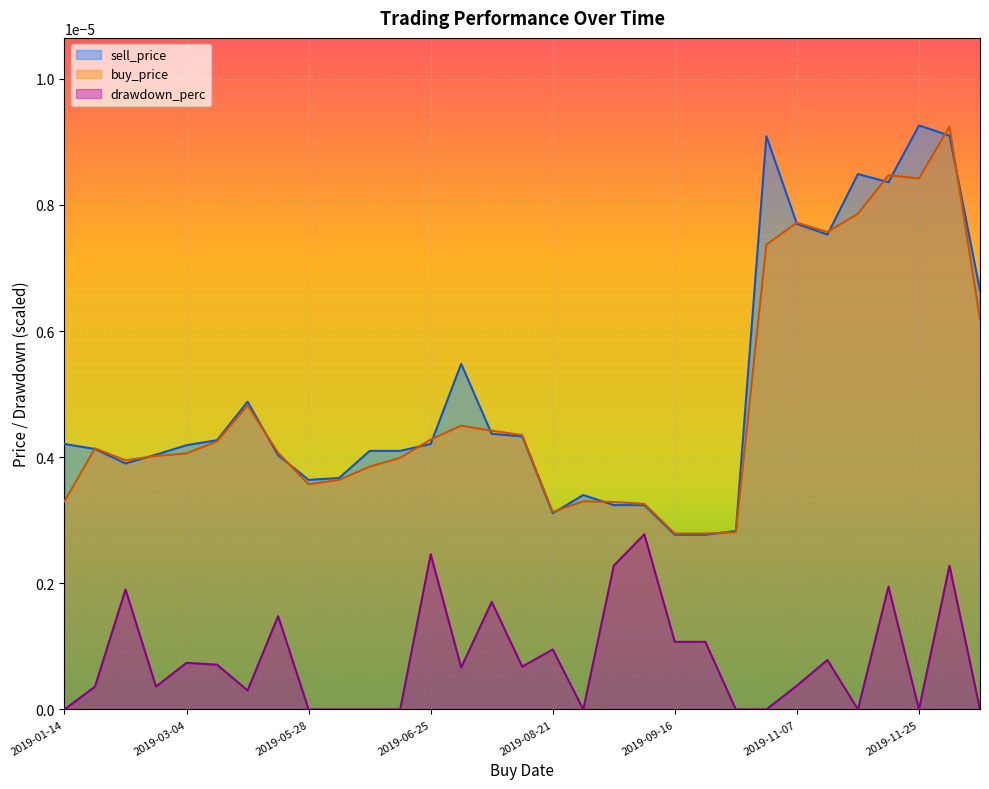

How many lines are shown in the chart?

3